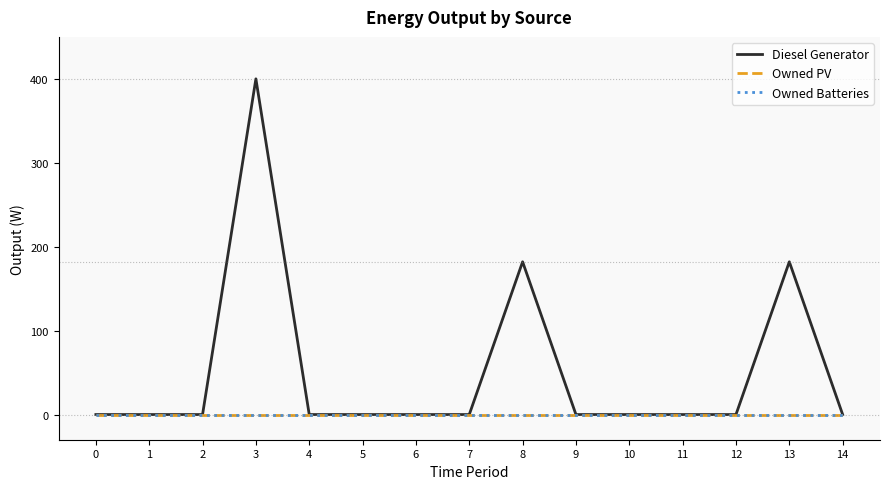

Does the chart display data point markers on the line(s)?

No